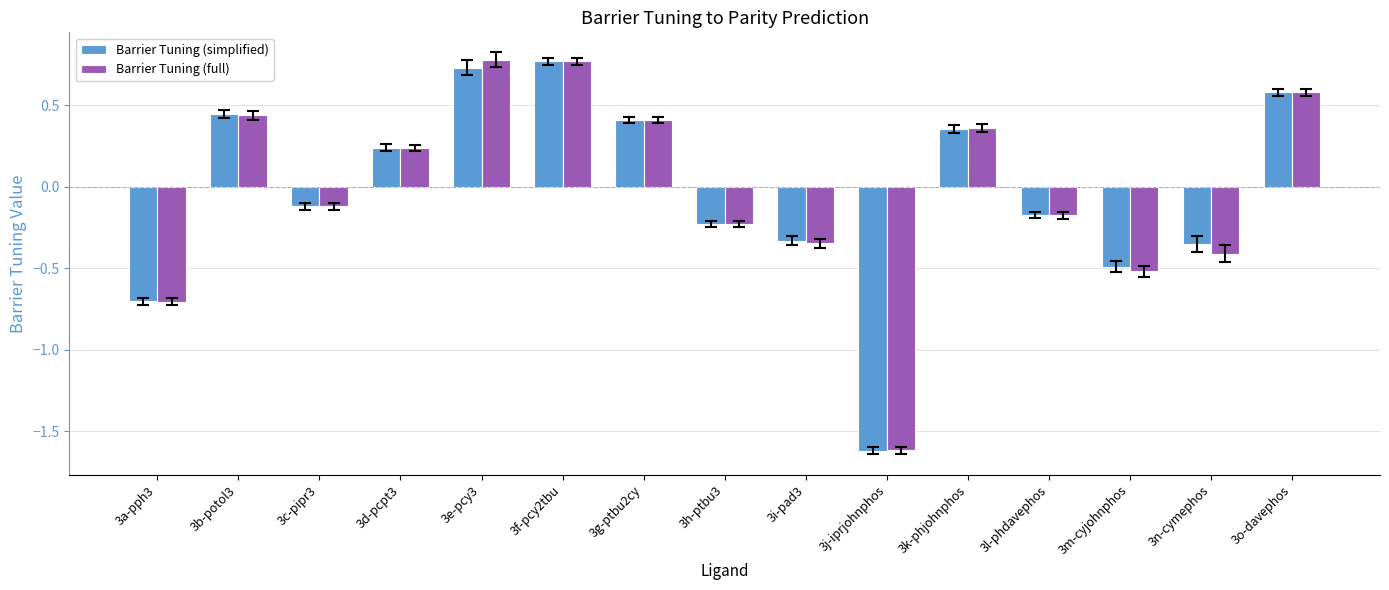

Does the chart contain any negative values?

Yes